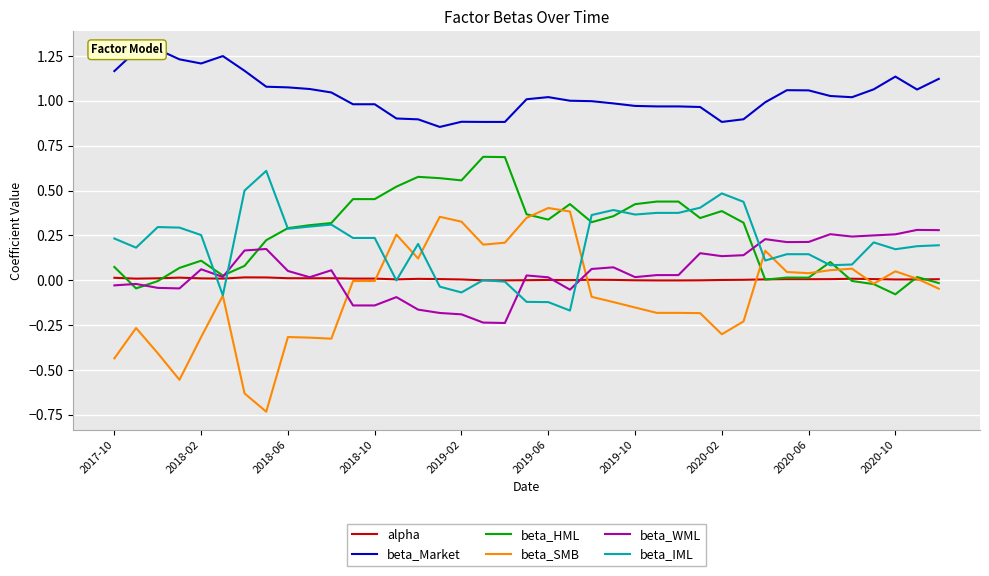

What is the average value of the beta_SMB series?

-0.1